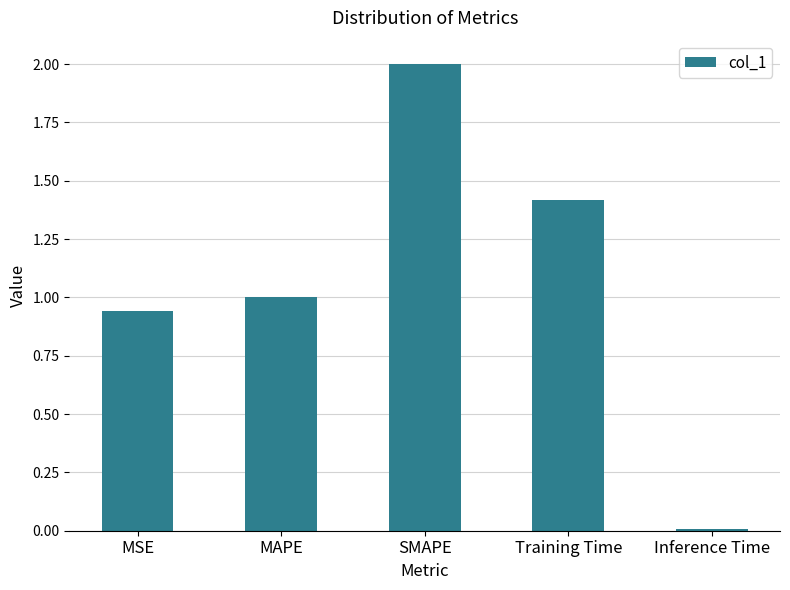

What is the maximum value shown in the chart?

2.0